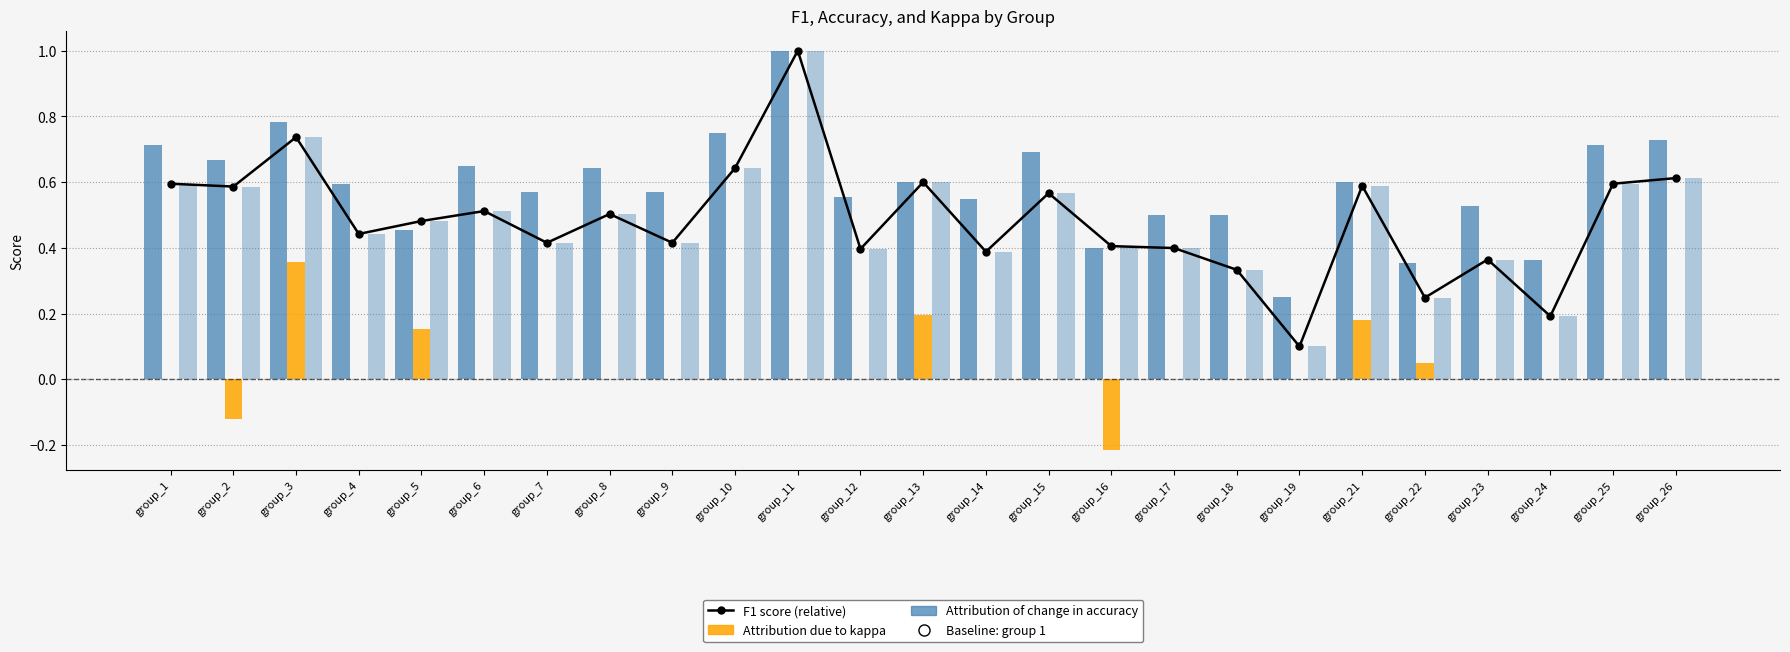

The Attribution of change in accuracy series shows 0.6 at group_8. True or false?

True